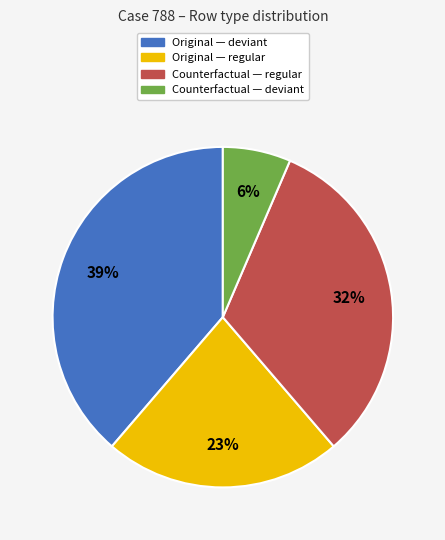

Is the sum of Counterfactual — deviant and Counterfactual — regular greater than half?

No